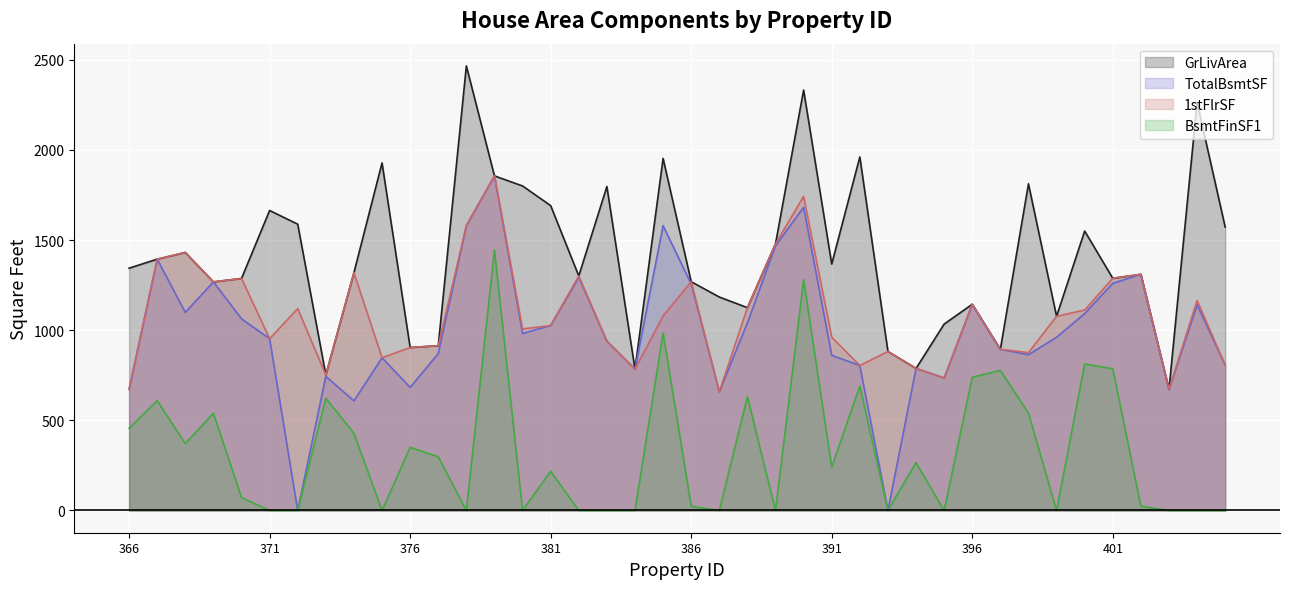

True or false: TotalBsmtSF and GrLivArea intersect in this chart.

False